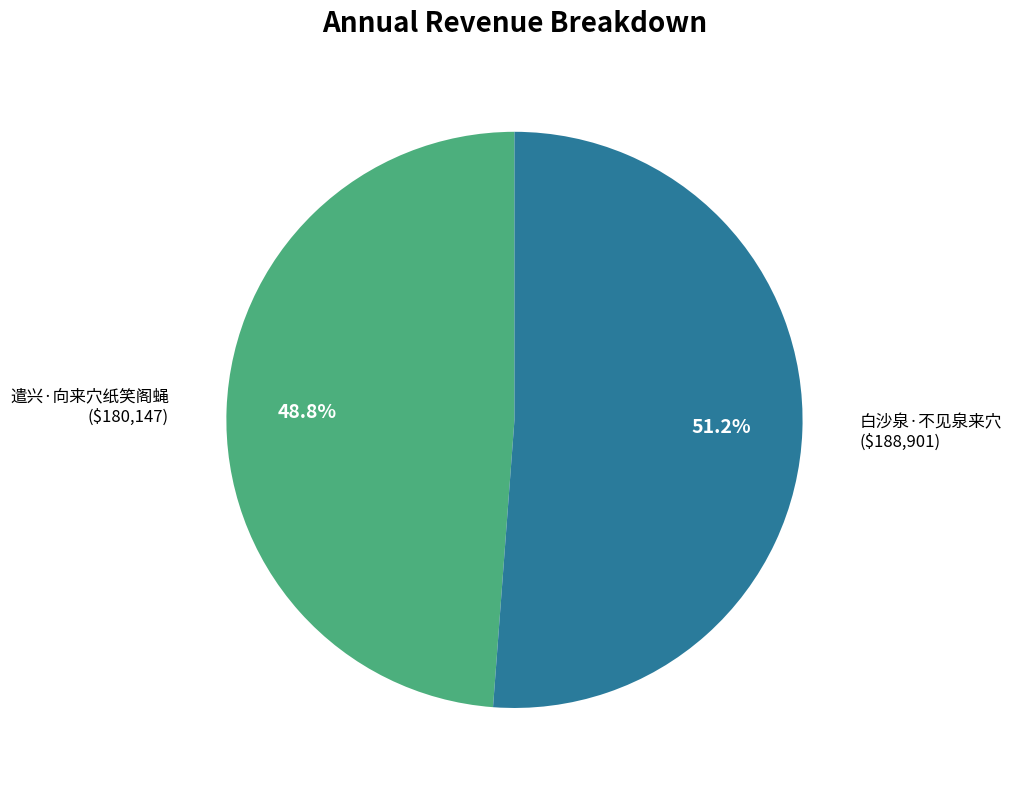

Is there a majority slice in this chart?

Yes